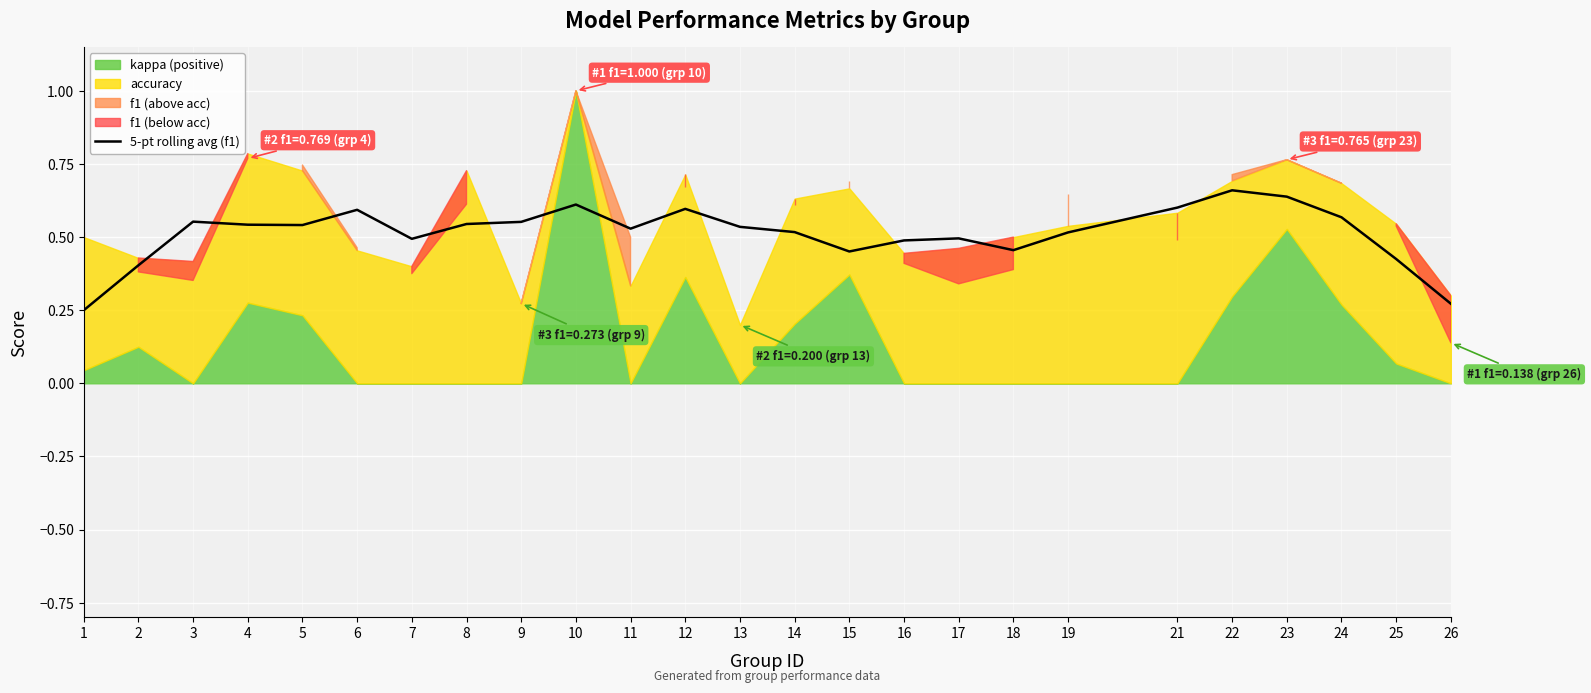

List the labels in order of value, largest first.

22, 23, 10, 21, 12, 6, 24, 3, 9, 8, 4, 5, 13, 11, 14, 19, 17, 7, 16, 18, 15, 25, 2, 26, 1